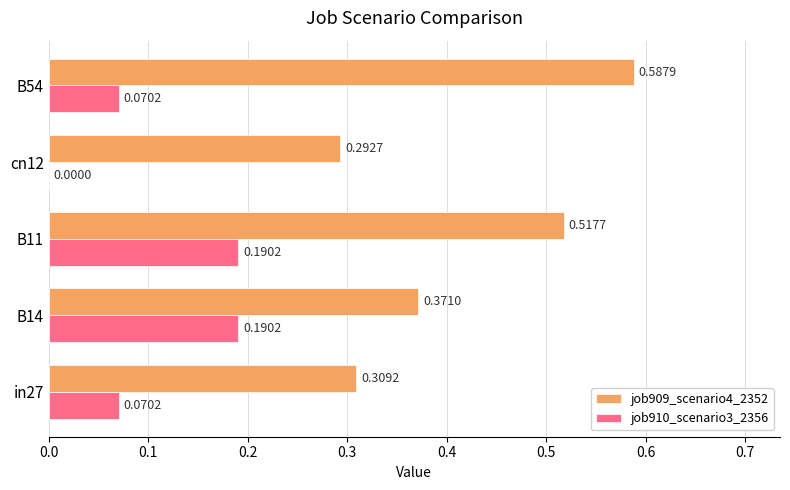

Which series has the largest total across all categories?

job909_scenario4_2352